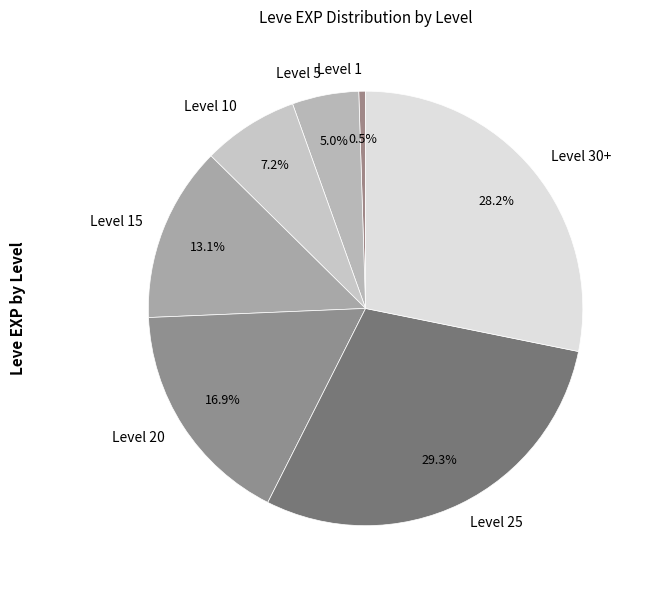

Does Level 5 account for over 50% of the chart?

No